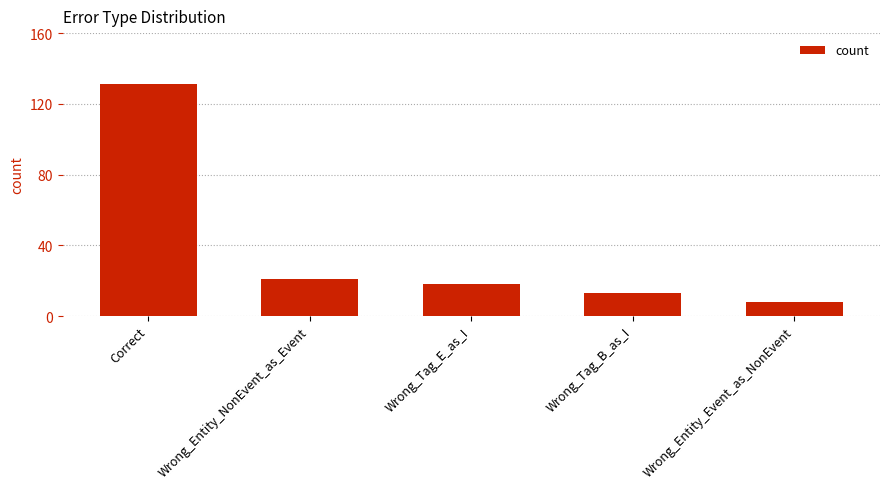

Does the chart contain any negative values?

No